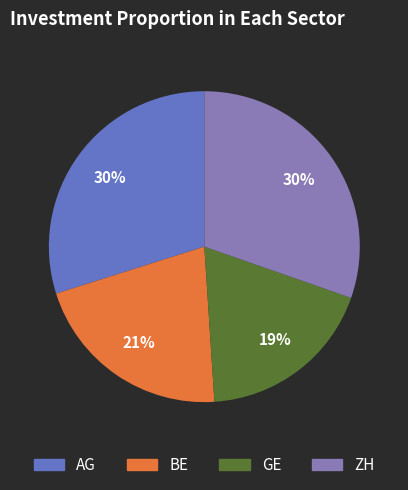

To the nearest percent, what is the average slice percentage?

25%